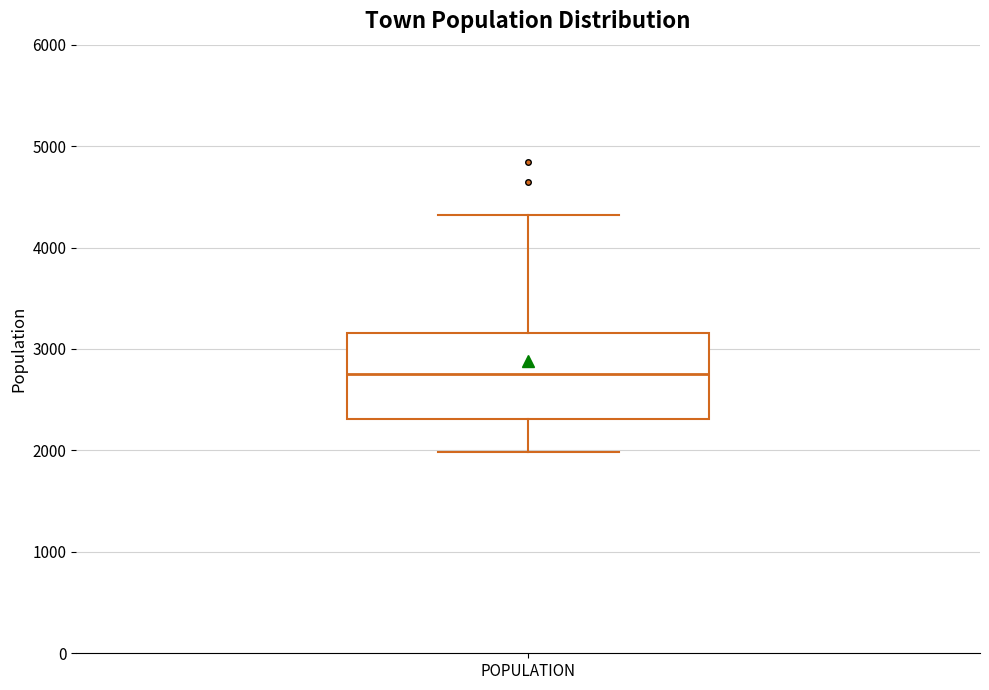

Where does the upper whisker of the box for POPULATION end on the y-axis? The values are not printed on the chart, so give them approximately, as read against the axis.

4300